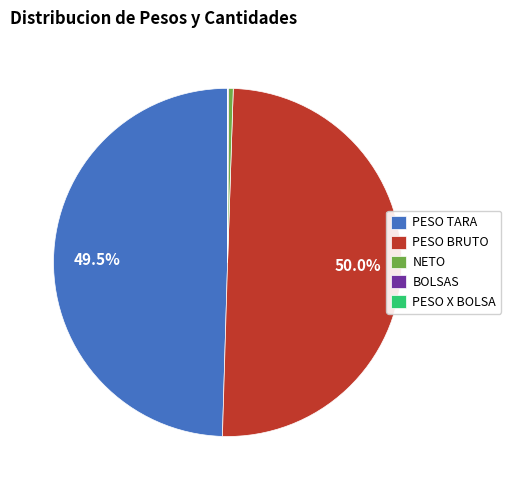

Does PESO TARA account for over 50% of the chart?

No